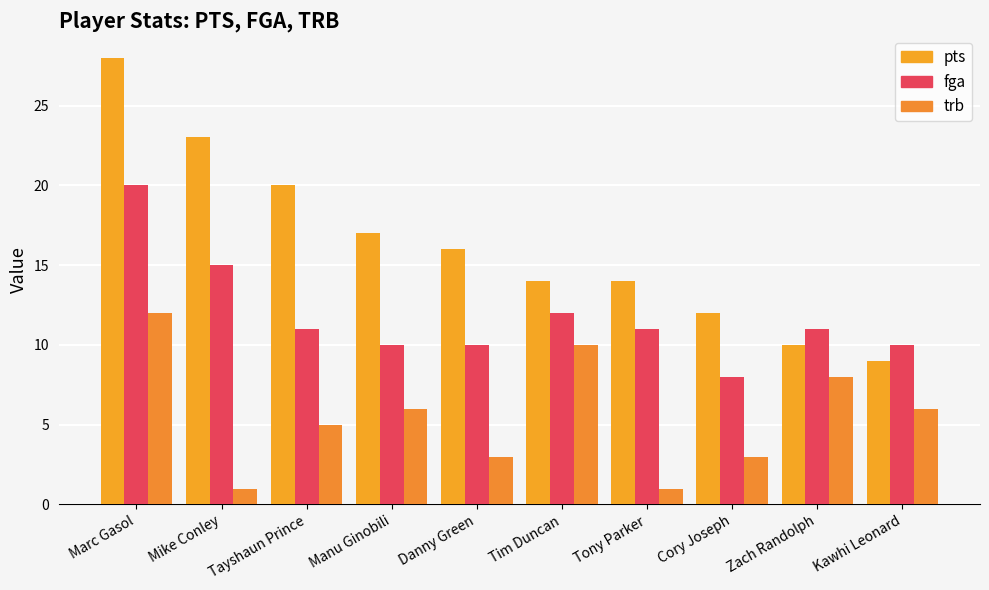

What is the difference between the trb values at Tony Parker and Kawhi Leonard?

5